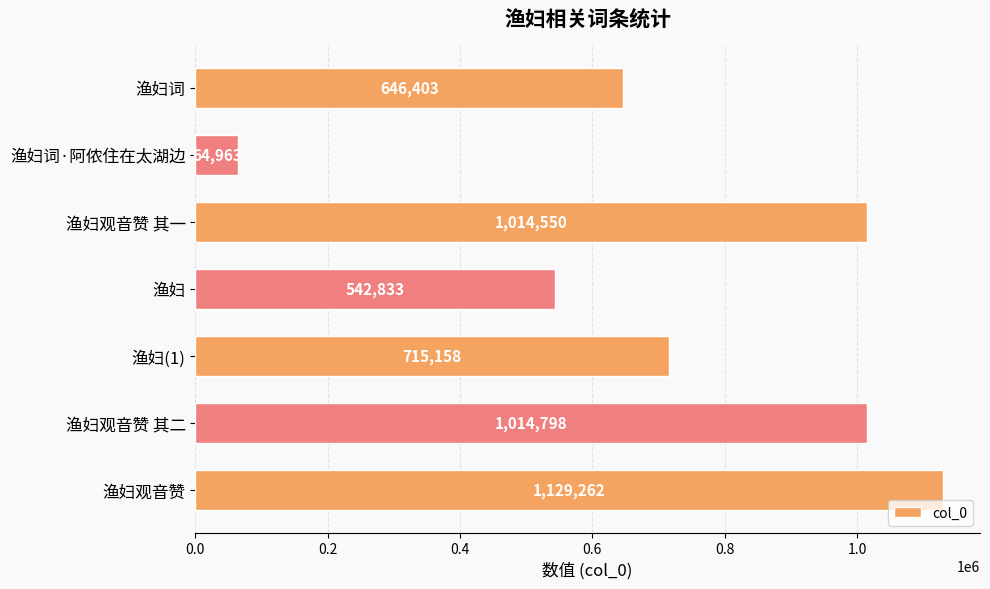

What is the greatest value displayed?

1129262